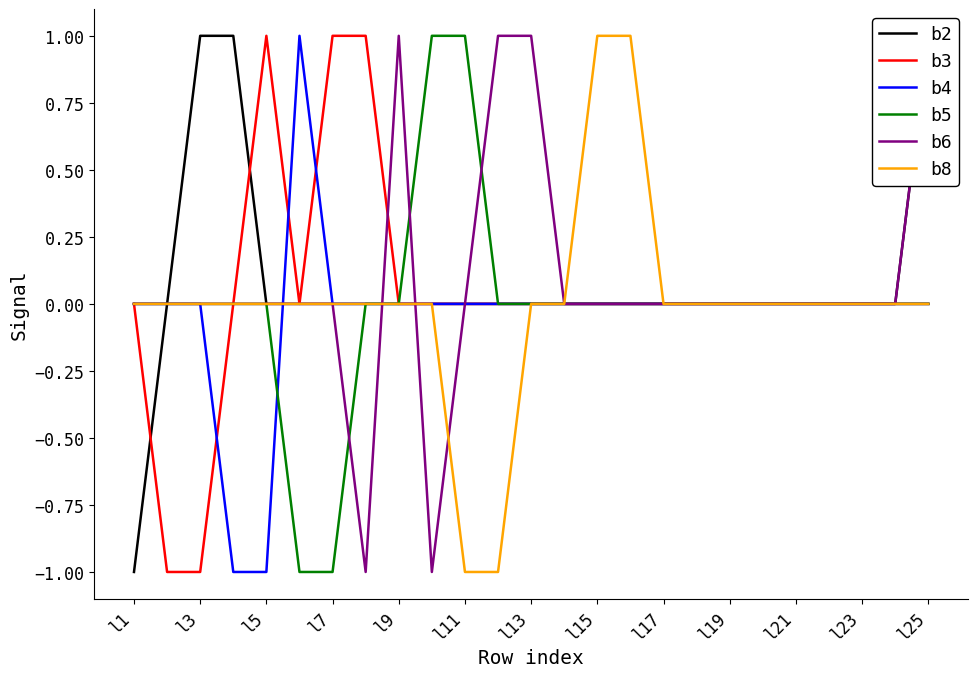

Is it true that b4 equals -1 at l21?

False